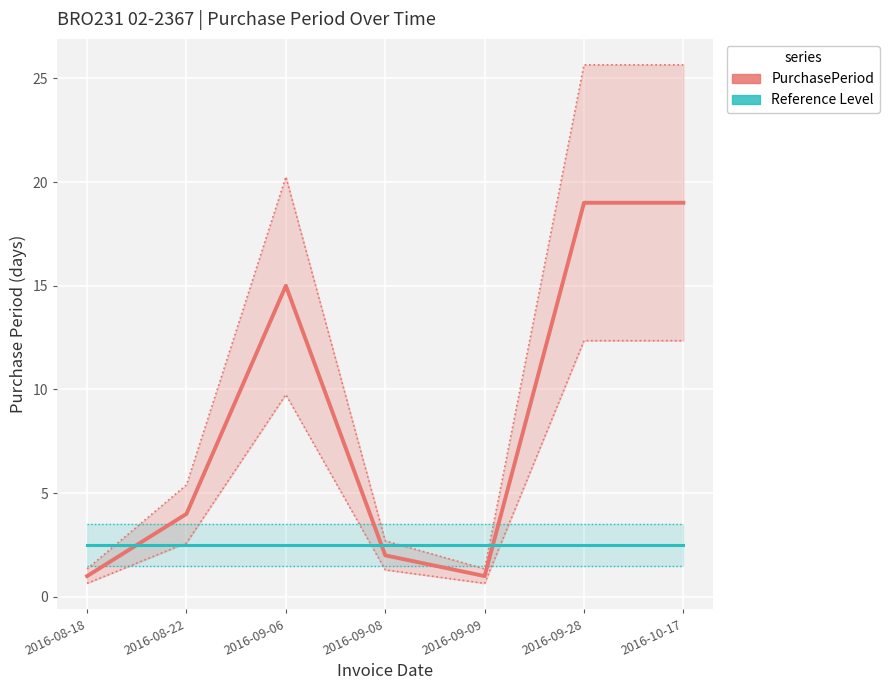

At which category does the chart reach its minimum across all series?

2016-08-18